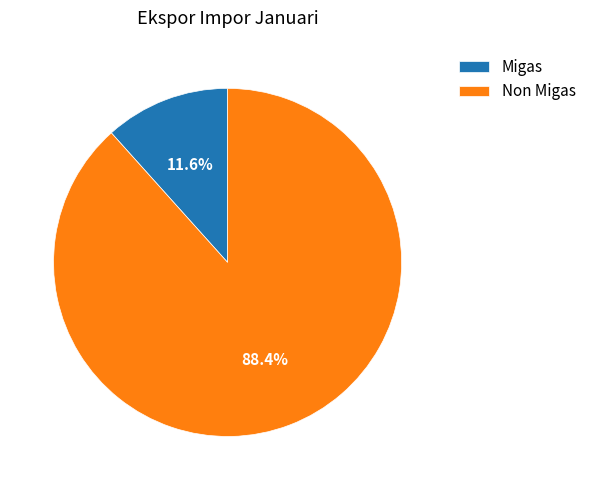

Between Non Migas and Migas, which is larger?

Non Migas